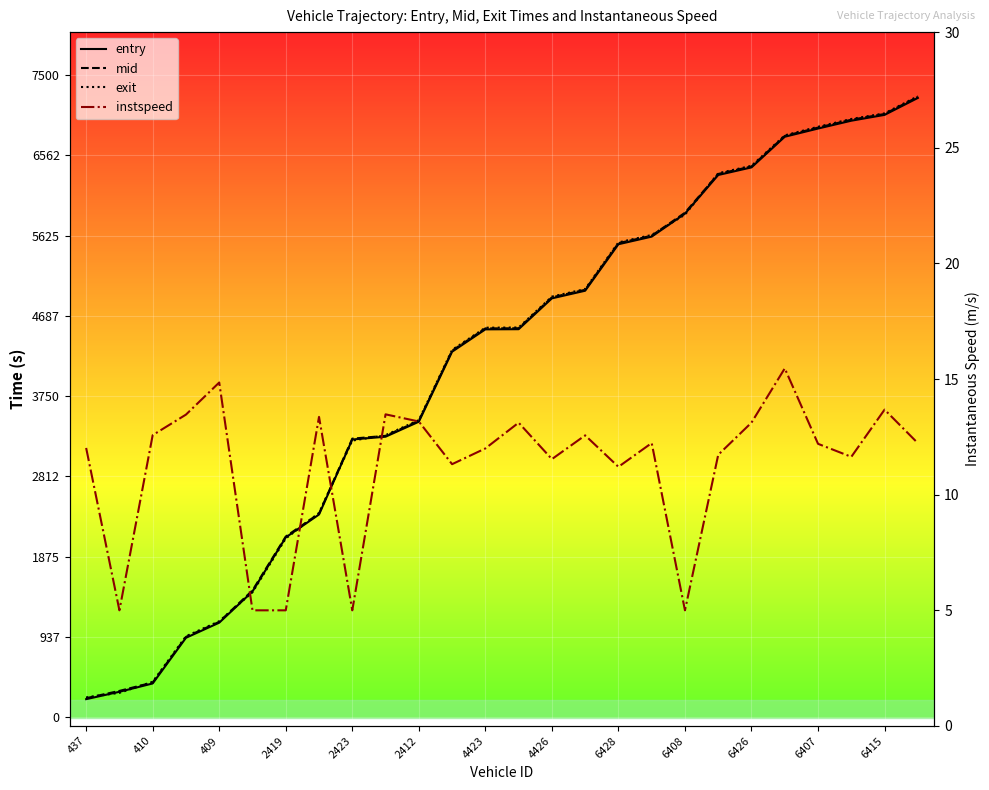

How many lines are shown in the chart?

4